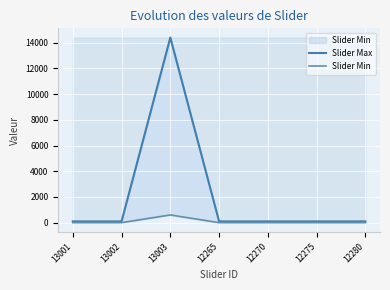

How many data points in Slider Min are above 0?

1